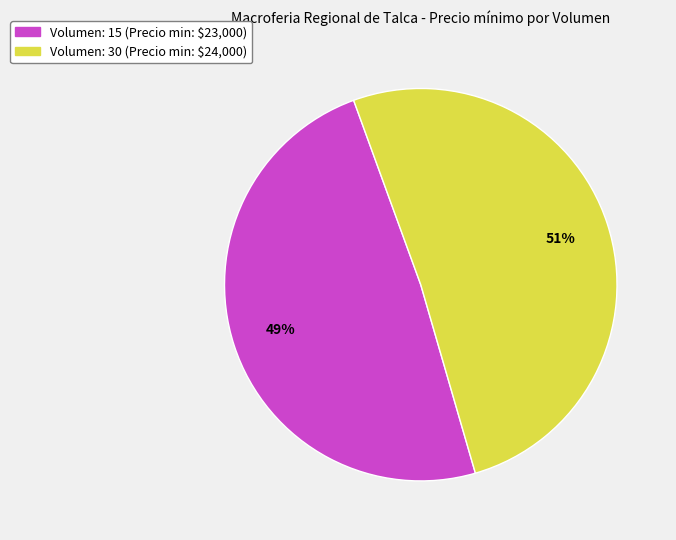

To the nearest percent, what is the average slice percentage?

50%